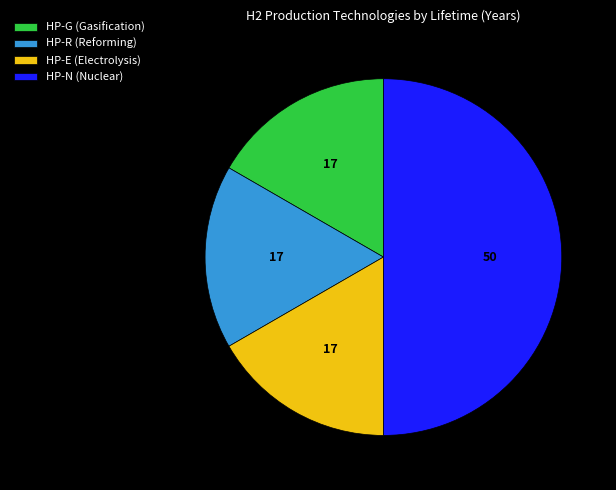

The HP-R slice represents 4% of the pie. True or false?

False